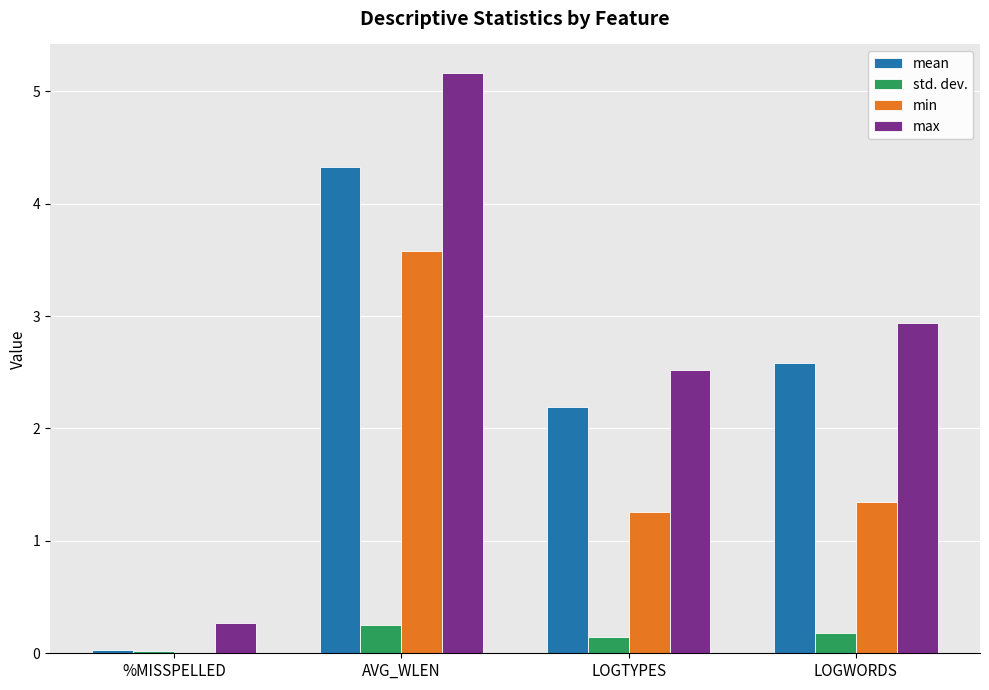

True or false: mean has a value of 3.5 at LOGTYPES.

False